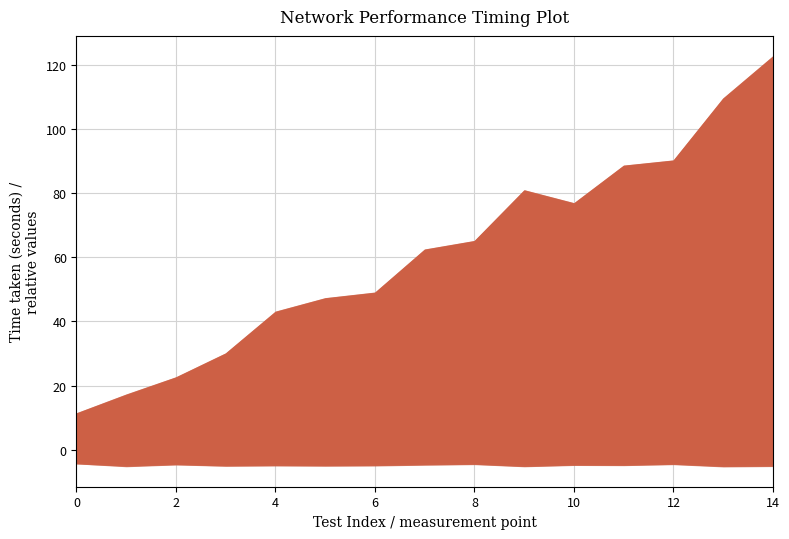

What is the value of the Test1 point at the 8th from the left?

61.6